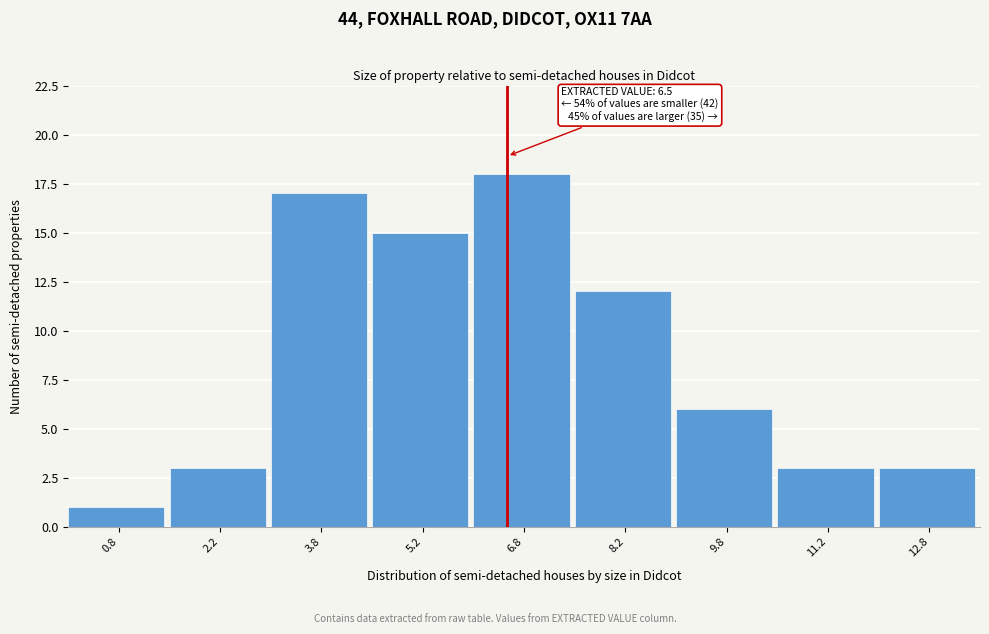

Which range on the x-axis has the tallest bar?

6.0 to 7.5